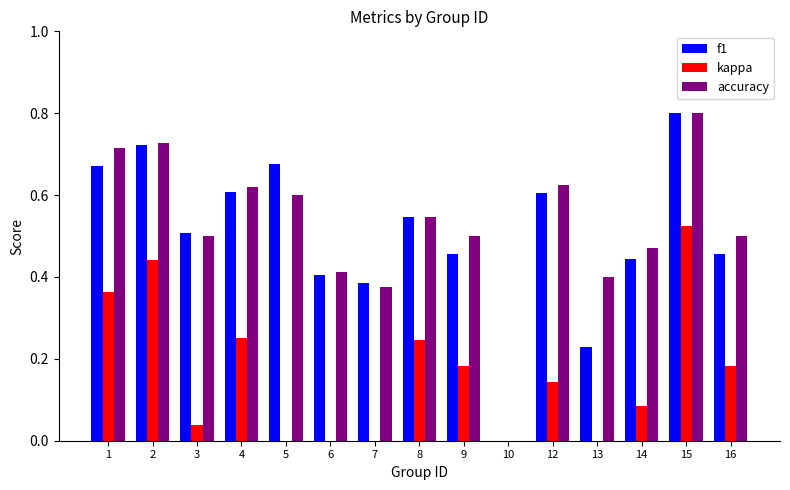

How many data points in accuracy are above 0?

14